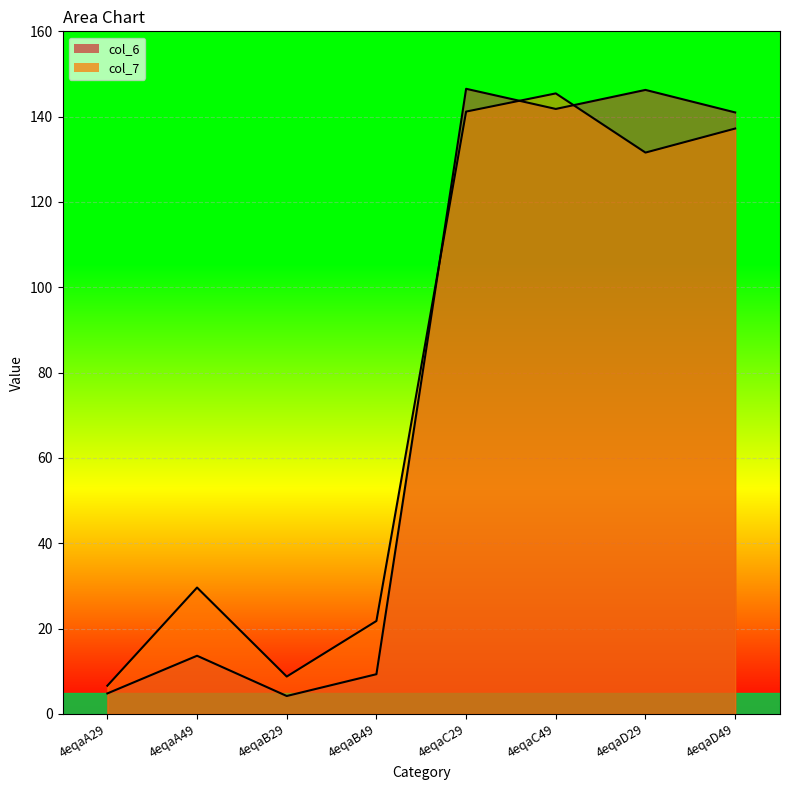

At which category is the sum across all series the highest?

4eqaC29